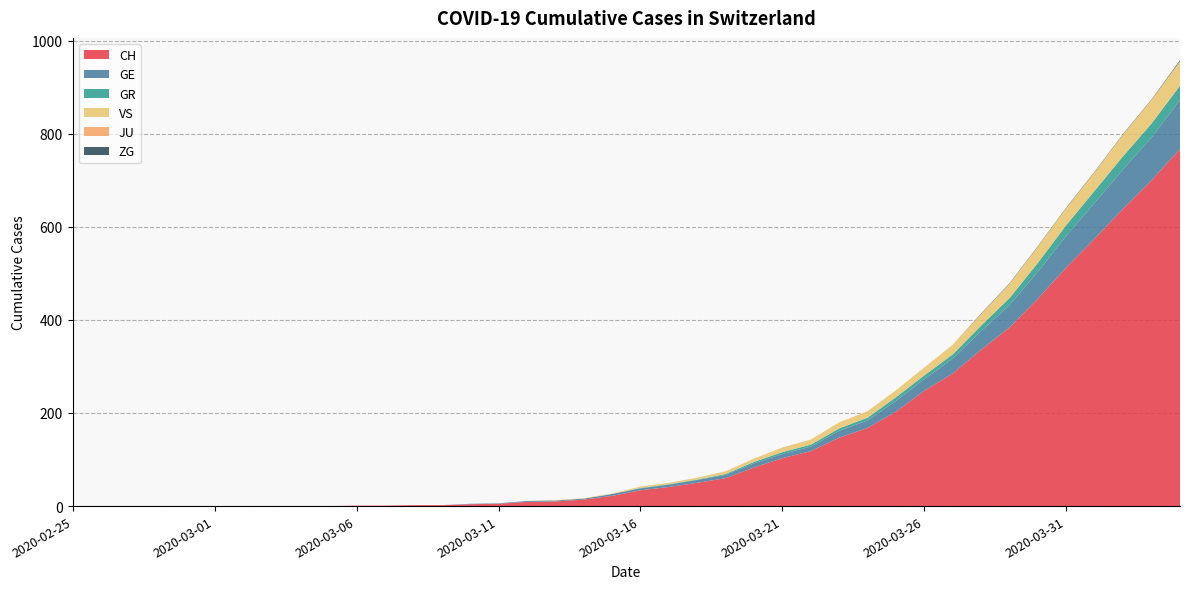

Reading left to right, what are all the values shown in this chart?

CH: 0	0	0	0	0	0	0	0	0	0	1	1	2	2	4	5	9	10	14	22	34	41	50	60	83	103	118	147	168	203	248	285	336	384	446	513	575	639	700	767
GE: 0	0	0	0	0	0	0	0	0	0	0	0	0	0	1	1	2	2	2	4	4	5	6	7	9	9	10	15	16	23	25	32	40	48	58	68	77	85	92	106
GR: 0	0	0	0	0	0	0	0	0	0	0	0	0	0	0	0	0	0	0	0	1	1	1	2	3	4	4	5	6	8	8	9	12	15	19	23	26	28	30	30
VS: 0	0	0	0	0	0	0	0	0	0	0	0	0	0	0	0	0	1	1	1	3	3	4	6	7	10	11	13	14	15	17	21	25	31	35	37	40	47	51	53
JU: 0	0	0	0	0	0	0	0	0	0	0	0	0	0	0	0	0	0	0	0	0	0	0	0	0	0	0	0	0	0	0	0	0	0	0	0	0	0	0	0
ZG: 0	0	0	0	0	0	0	0	0	0	0	0	0	0	0	0	0	0	0	0	0	0	0	0	0	0	0	0	0	0	0	0	1	1	1	1	1	1	1	2